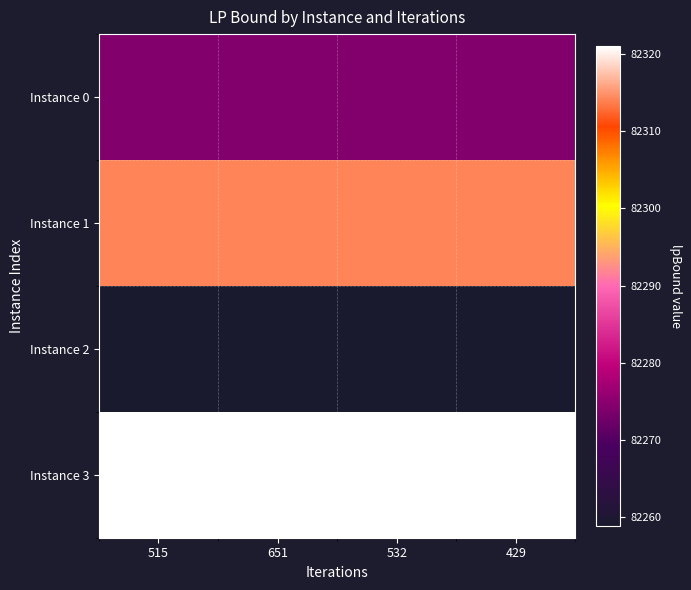

Between 515 and 532, which is larger?

515